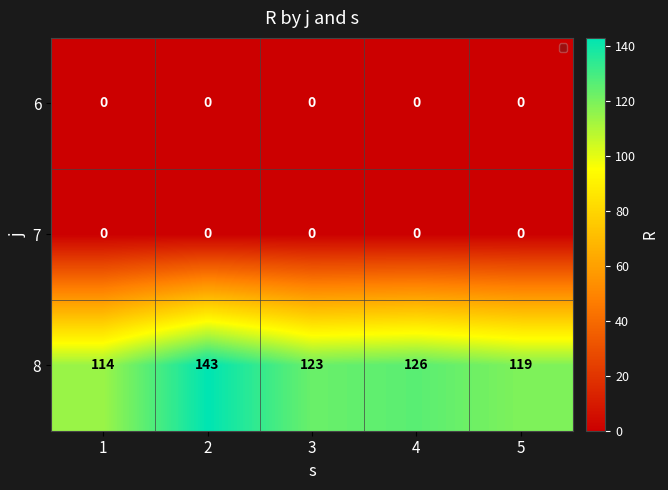

What is the difference between the highest and lowest values at 3?

123